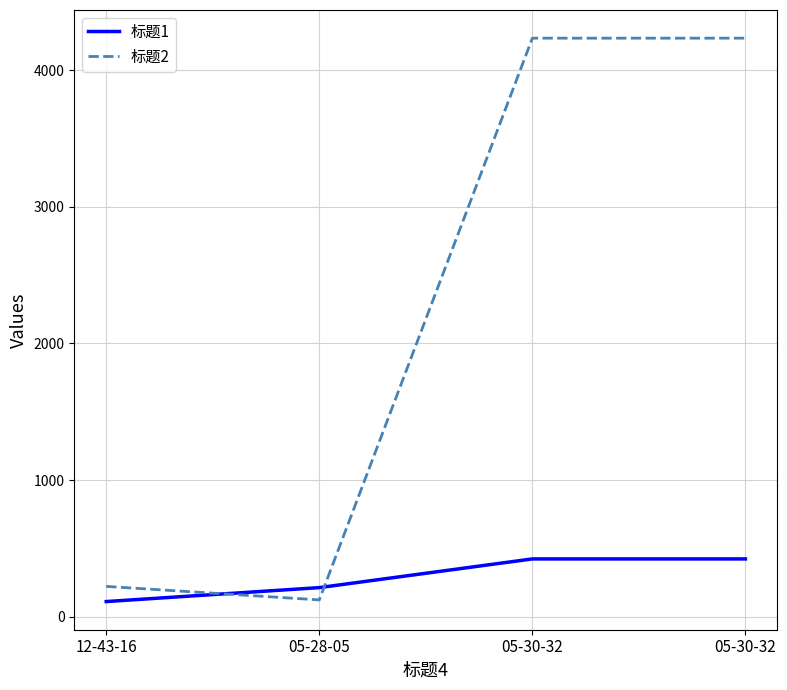

Between 05-28-05 and 05-30-32, which is larger?

05-30-32